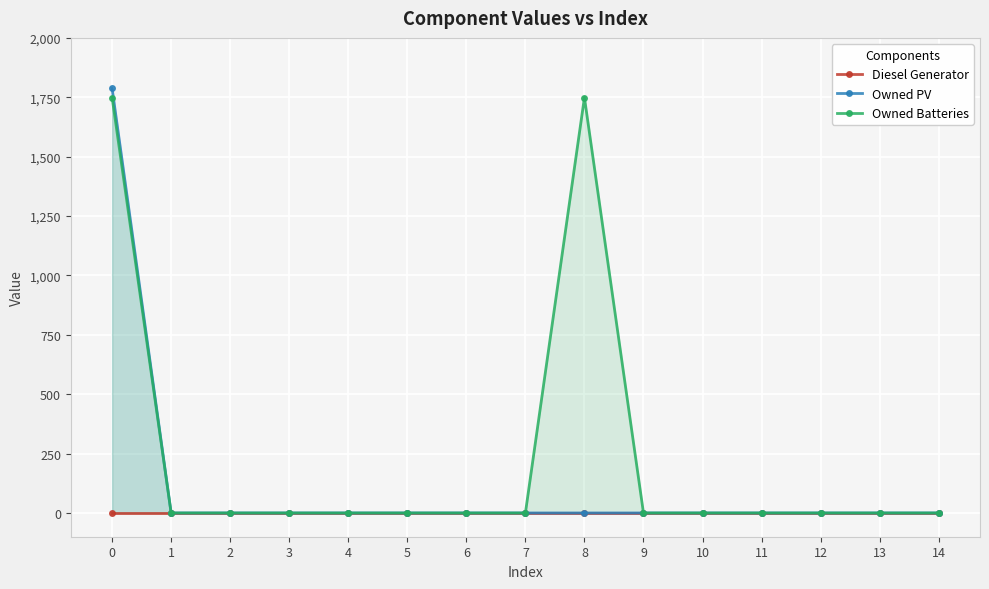

What is the highest value of the Owned Batteries series?

1749